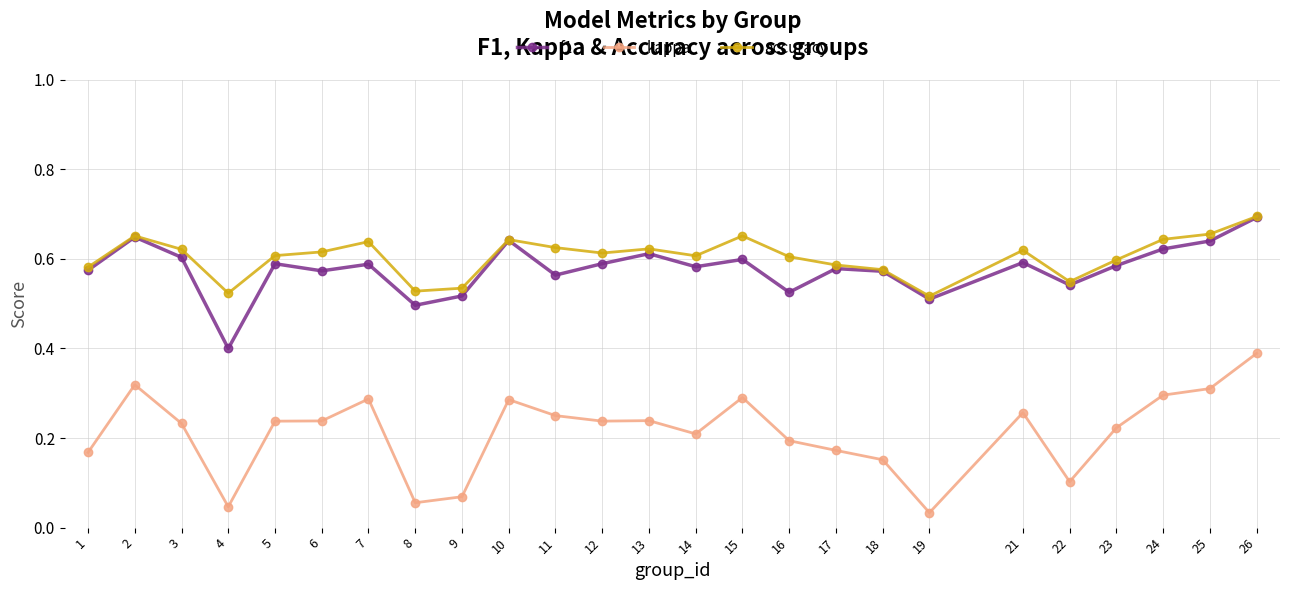

Which category has the highest value in the accuracy series?

26